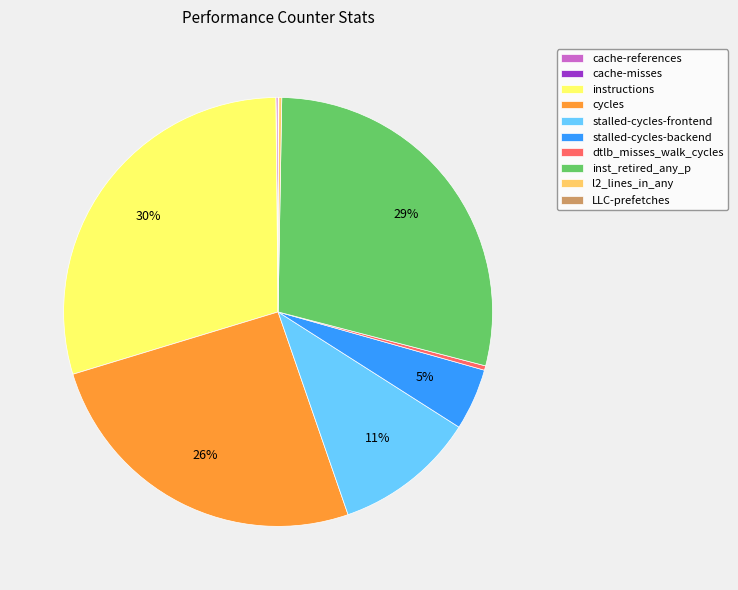

Does instructions account for over 50% of the chart?

No